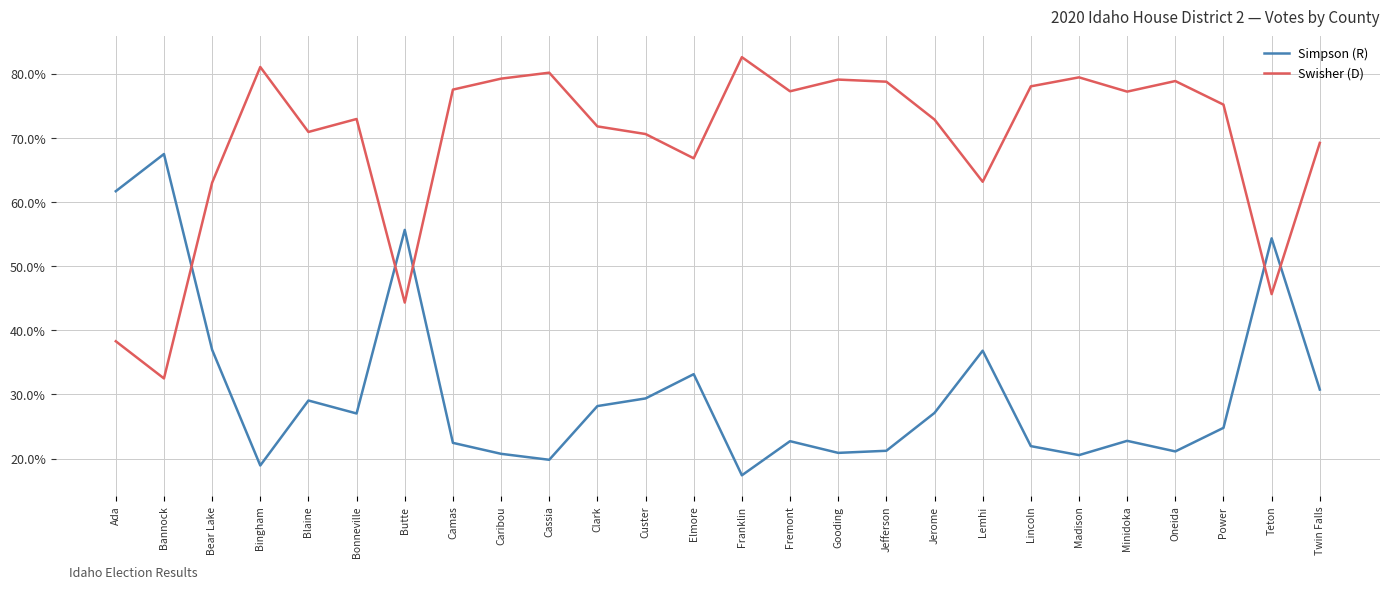

Between which two adjacent categories do Simpson (R) and Swisher (D) first intersect?

Bannock and Bear Lake